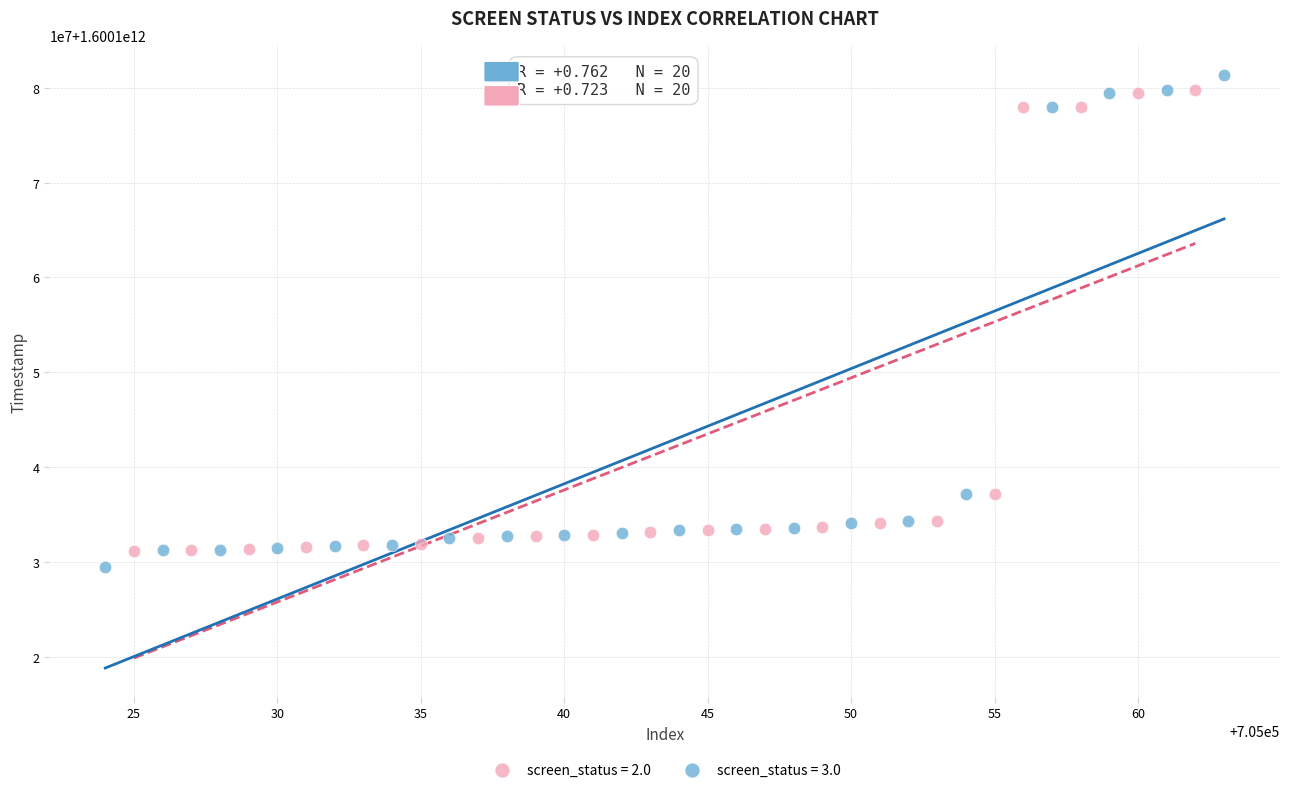

What are all the series names shown in the legend?

screen_status = 2.0, screen_status = 3.0